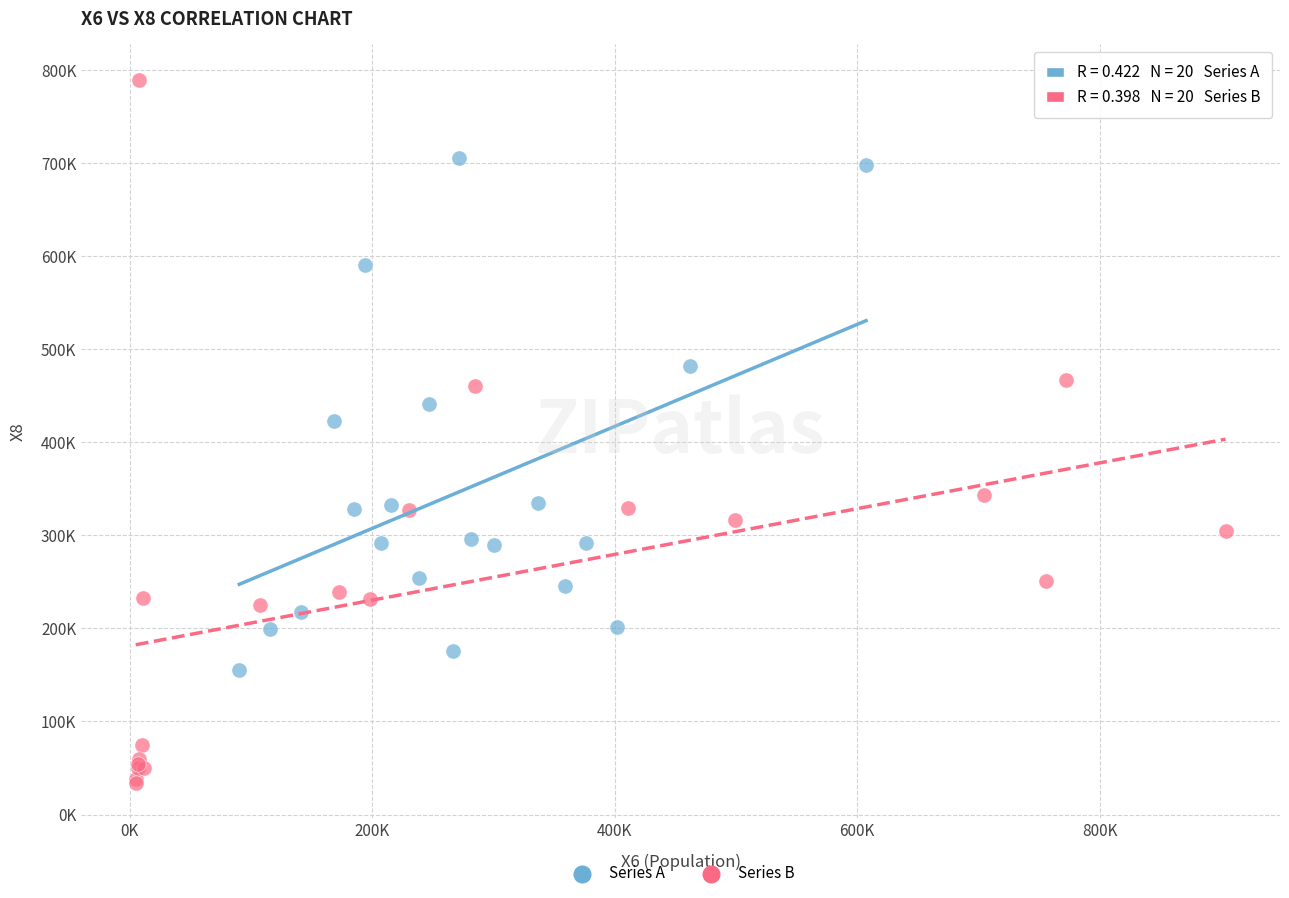

What are all the series names shown in the legend?

Series A, Series B